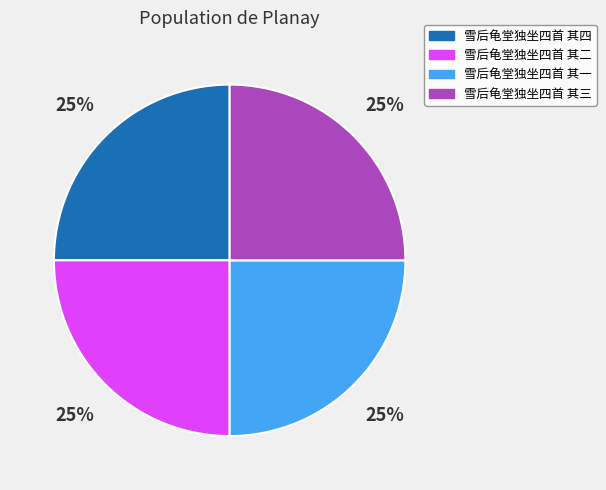

To the nearest percent, what is the average slice percentage?

25%